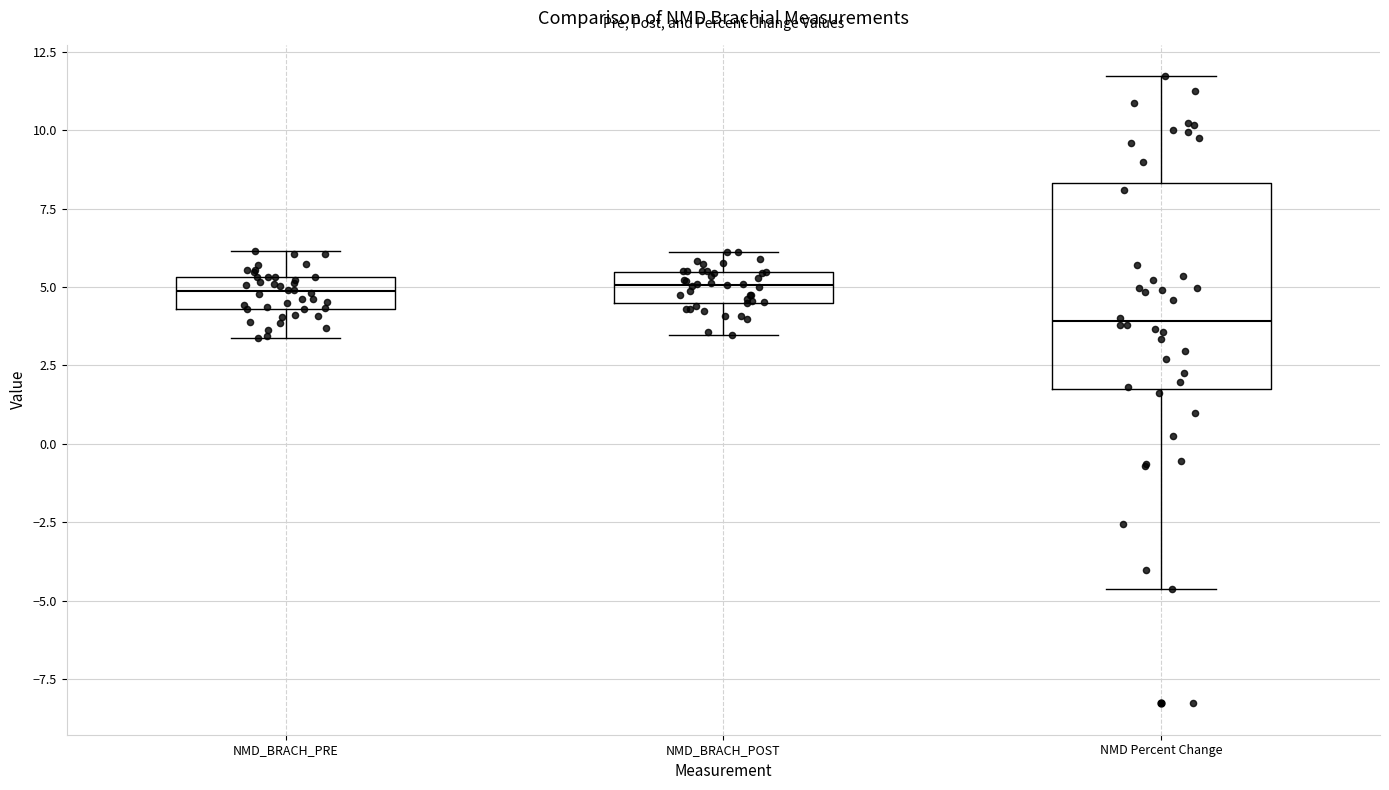

Which box's median line is the lowest?

NMD Percent Change